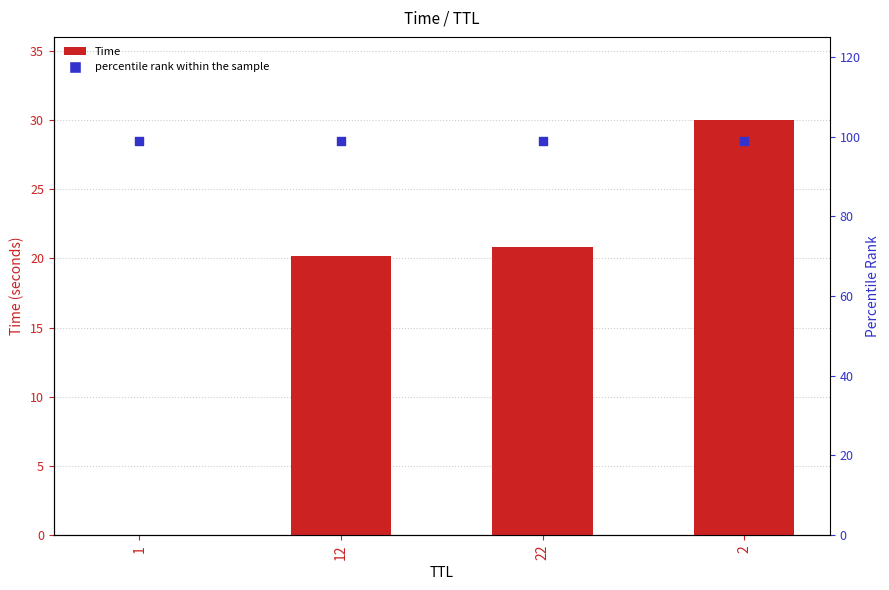

Which series has the largest Y range (max minus min)?

Time